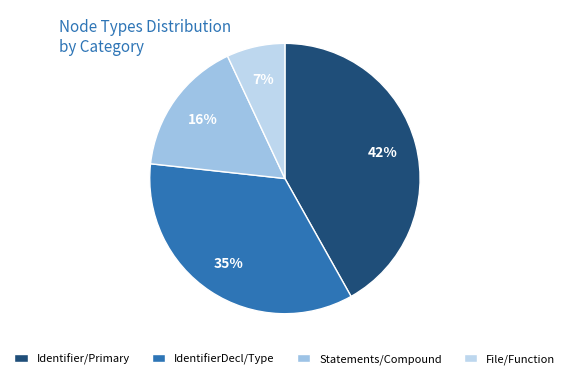

To the nearest percent, what is the difference between the largest and smallest slice percentages?

35%